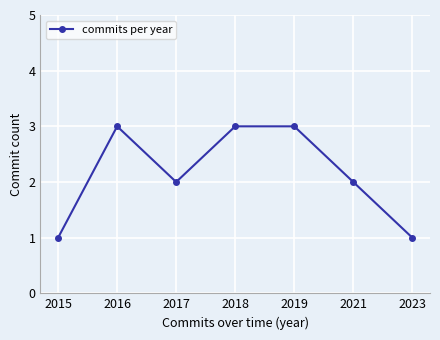

The chart shows a value of 3 at 2019. True or false?

True